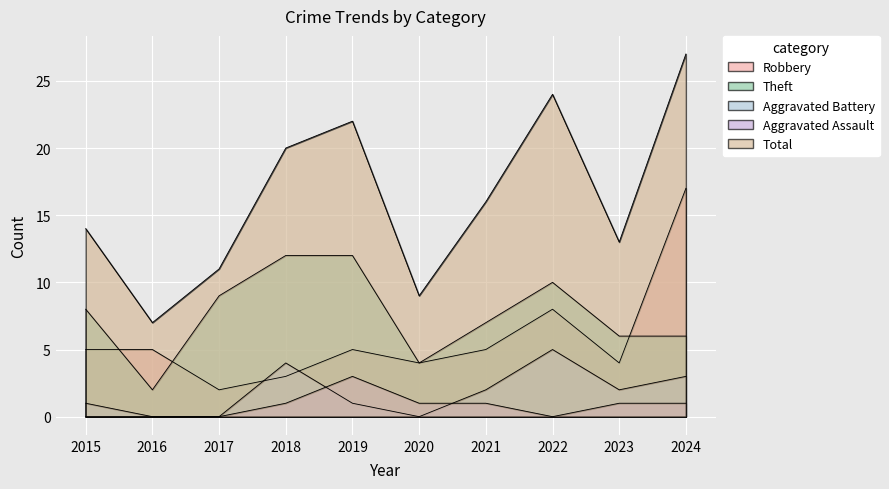

True or false: Robbery and Aggravated Assault intersect in this chart.

False